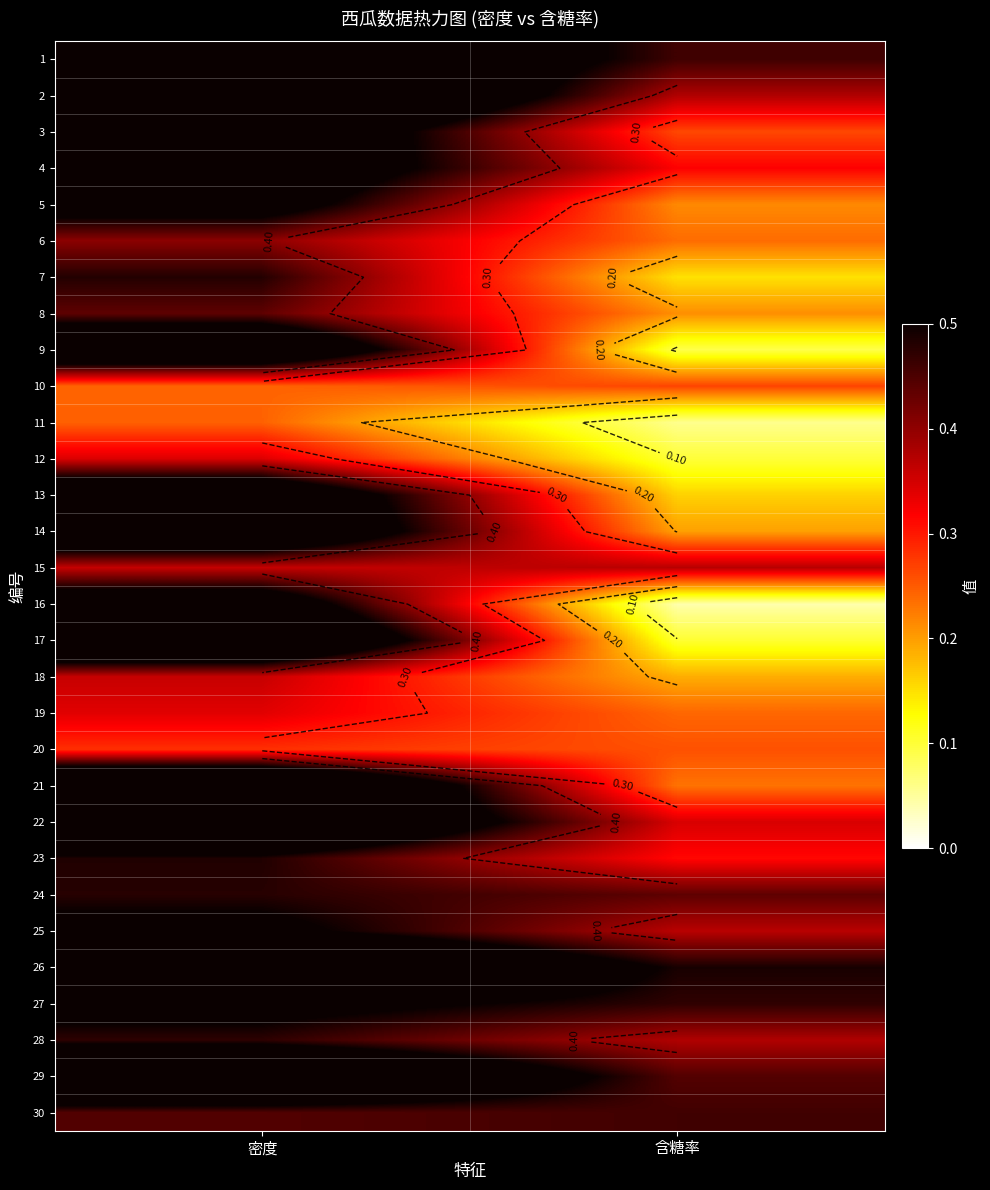

The value of 17 at 含糖率 is 0.1. True or false?

True